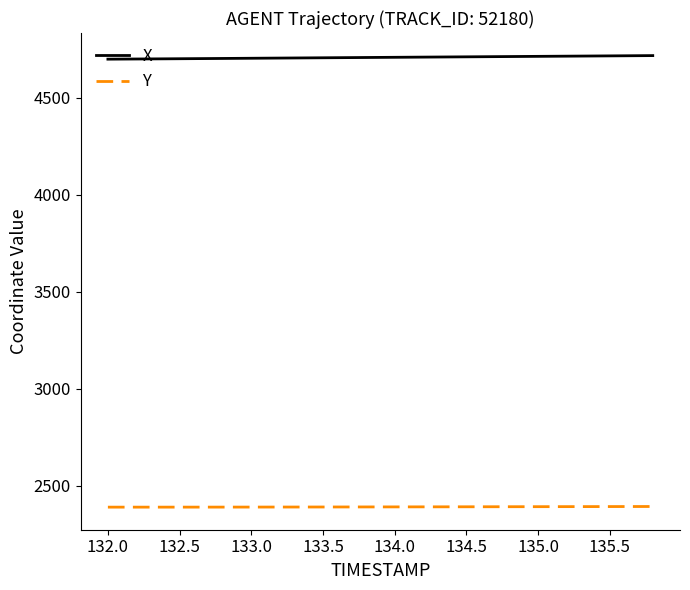

Which series has the largest total across all categories?

X